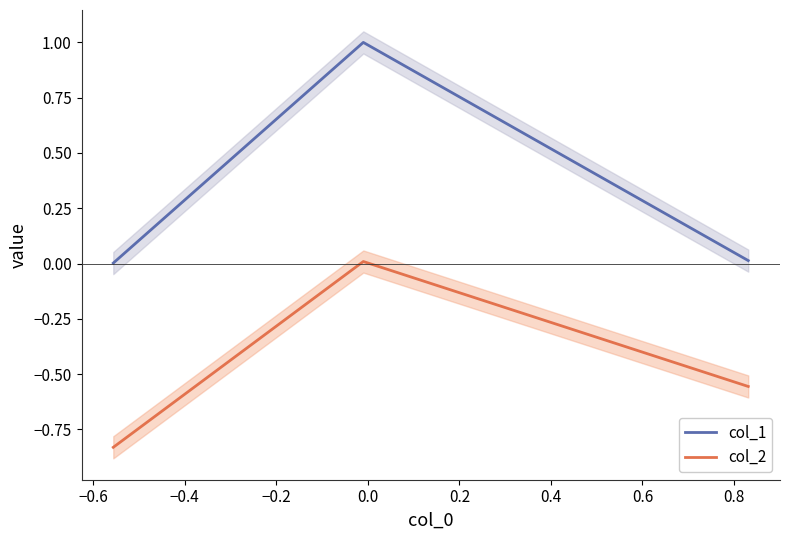

What is the highest value of the col_1 series?

1.0